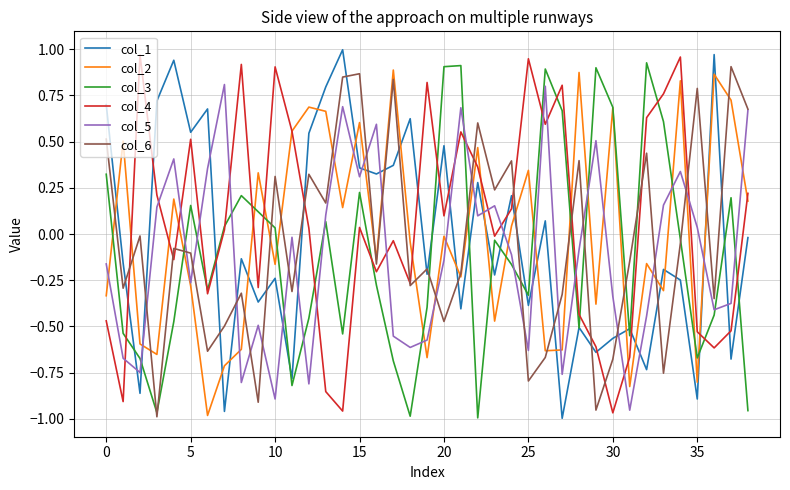

What are all the series names shown in the legend?

col_1, col_2, col_3, col_4, col_5, col_6